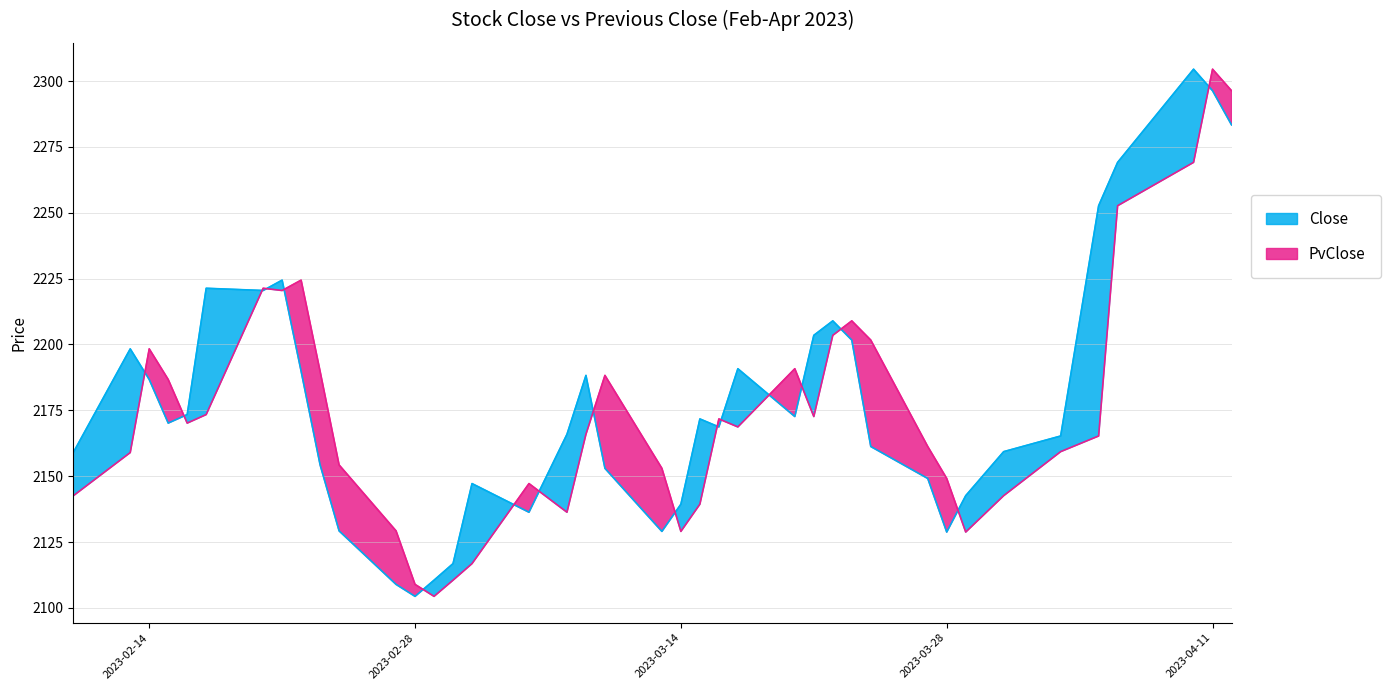

At which category does PvClose reach its first local peak?

2023-02-14